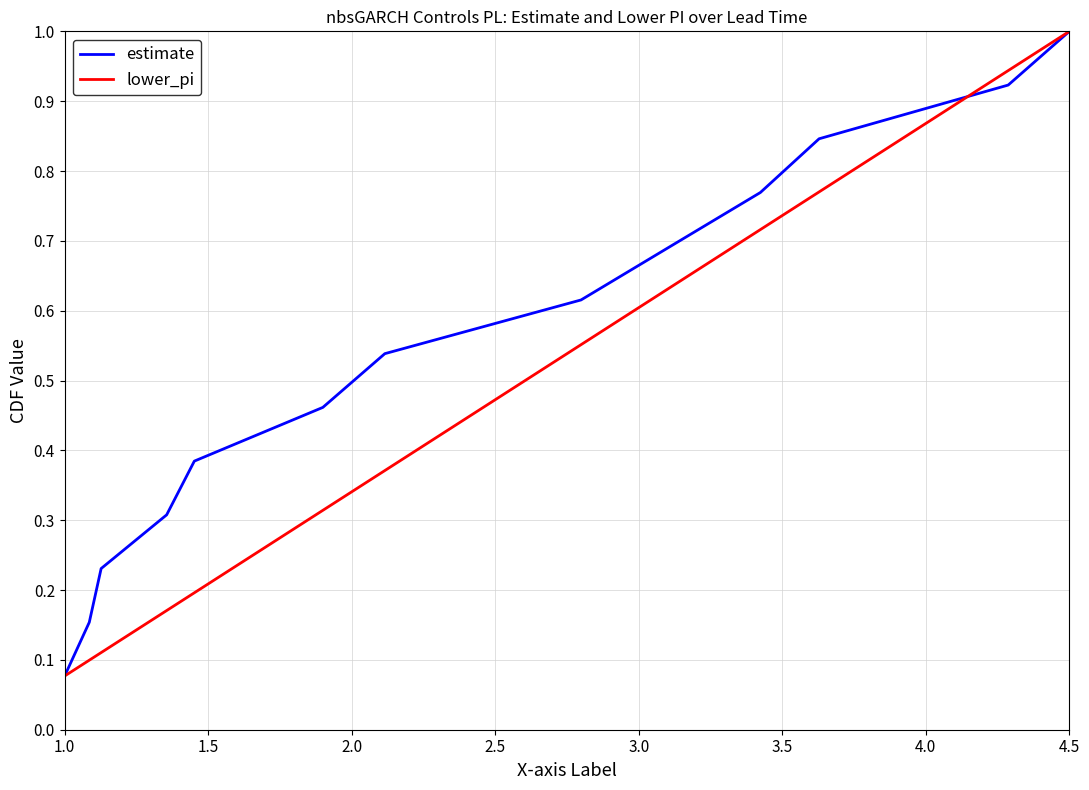

Does the chart have visible grid lines?

Yes